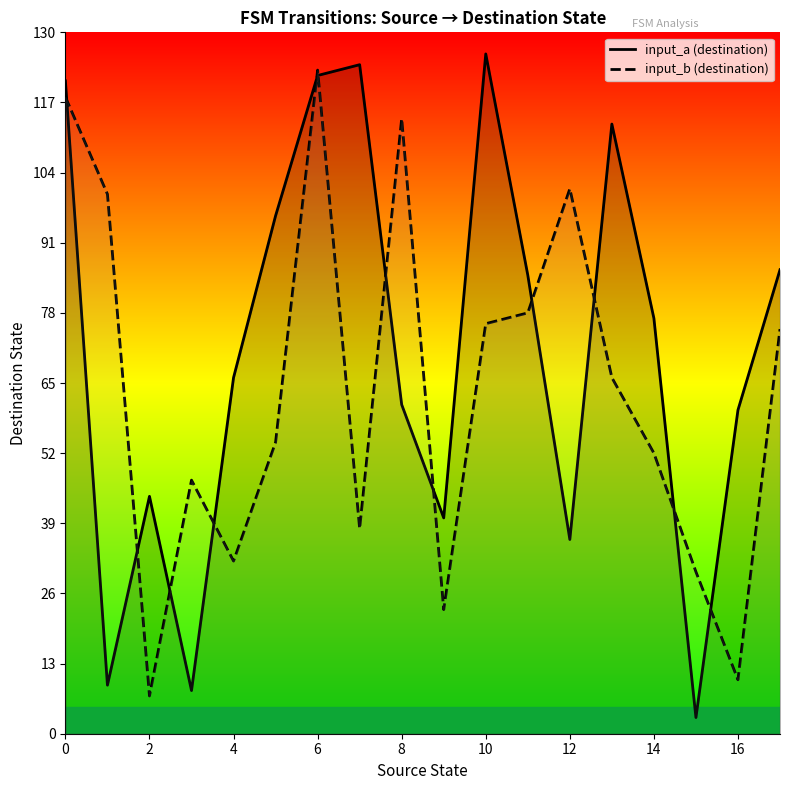

Which series has the largest range (max minus min)?

input_a (destination)